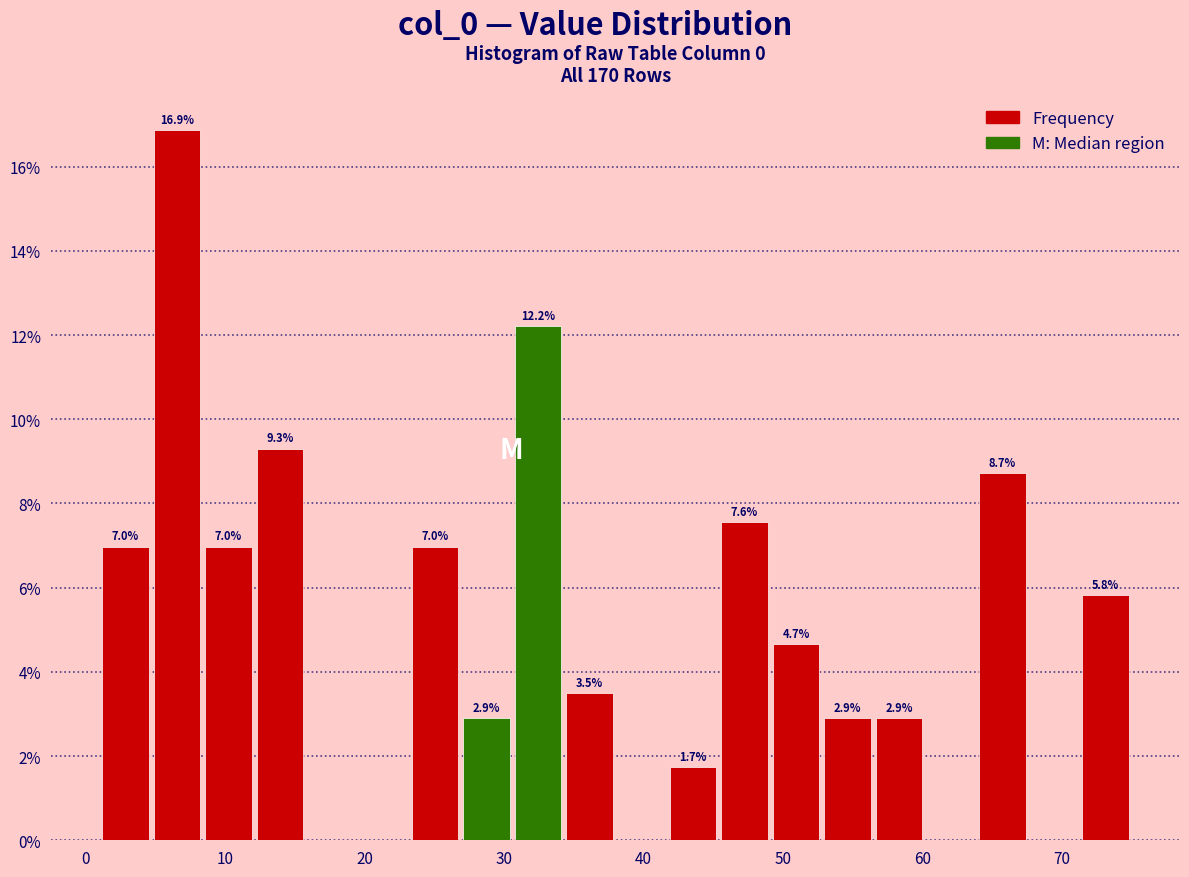

Around what value on the x-axis is the tallest bar? Give the approximate position of its centre, as read against the axis.

7